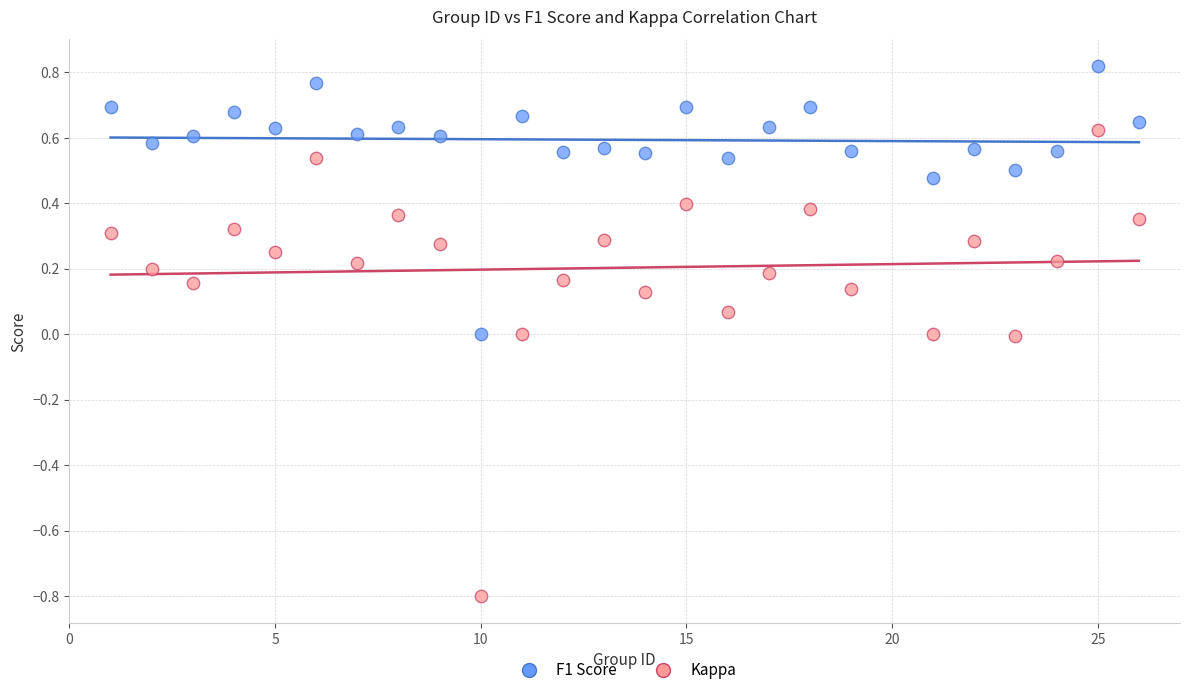

Which series contains the lowest Y value?

Kappa